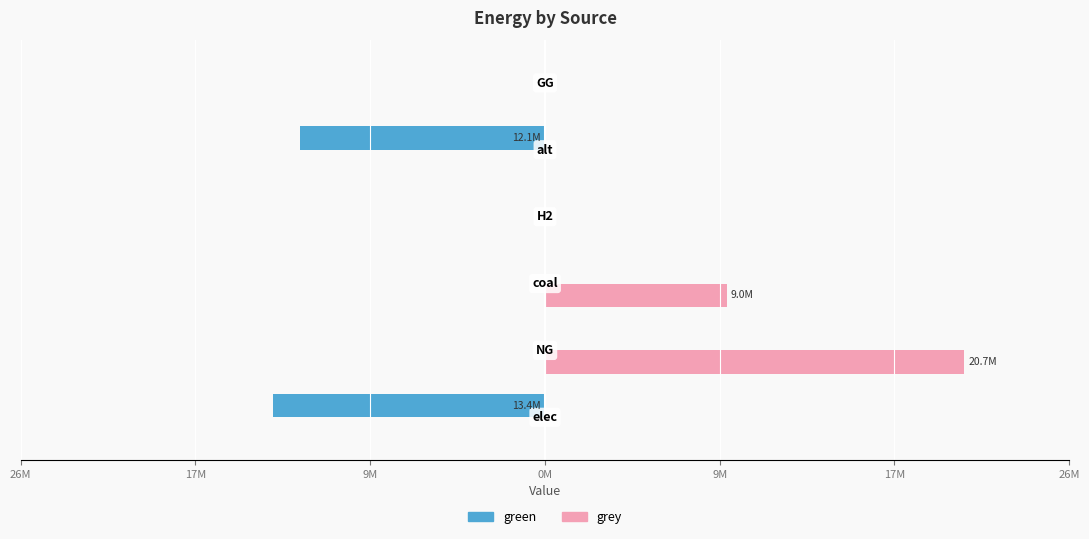

What are all the series names shown in the legend?

green, grey